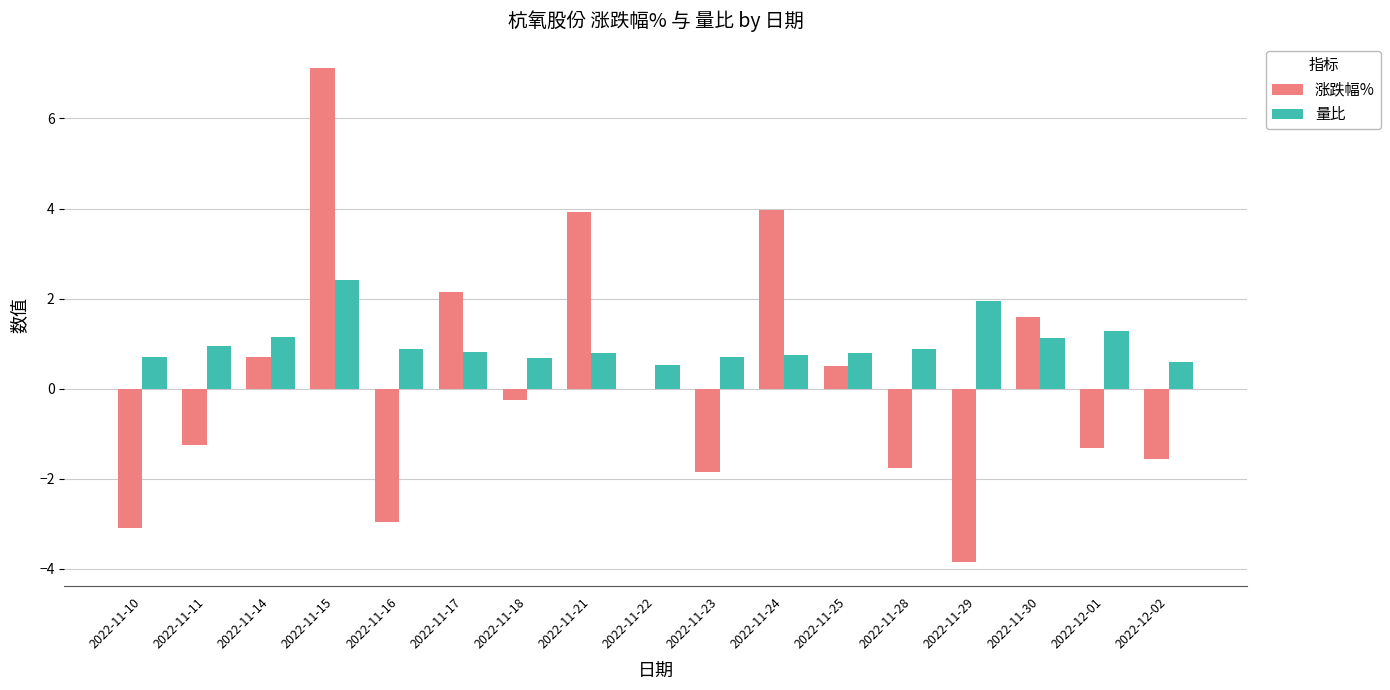

What value does the 量比 series have at 2022-11-17?

0.8